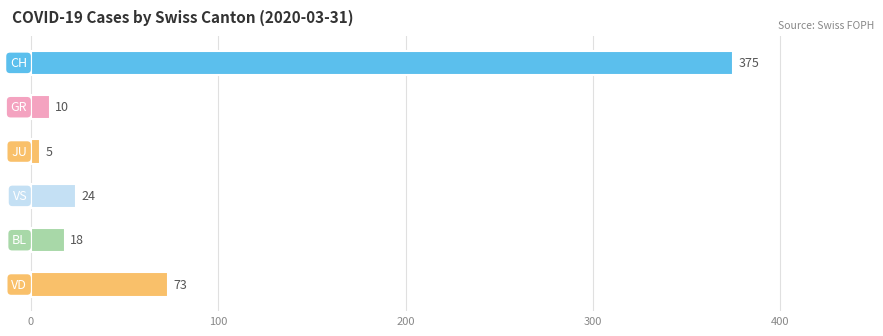

What is the maximum value shown in the chart?

375